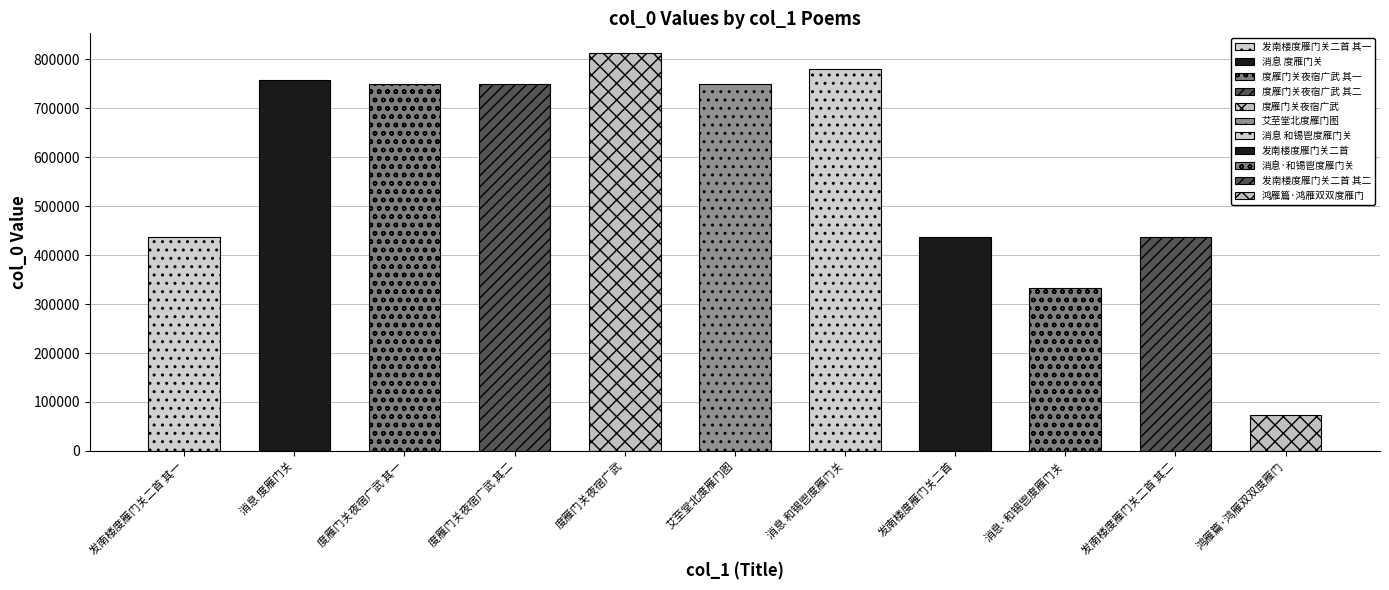

What is the difference between the values at 发南楼度雁门关二首 其一 and 发南楼度雁门关二首?

776